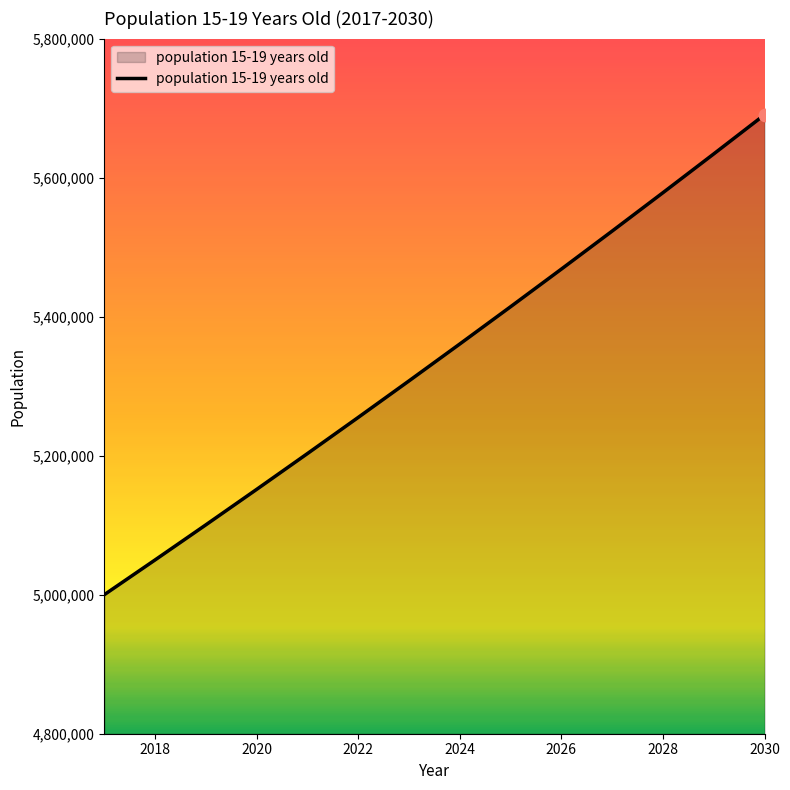

What is the difference between the maximum and minimum values?

690466.4